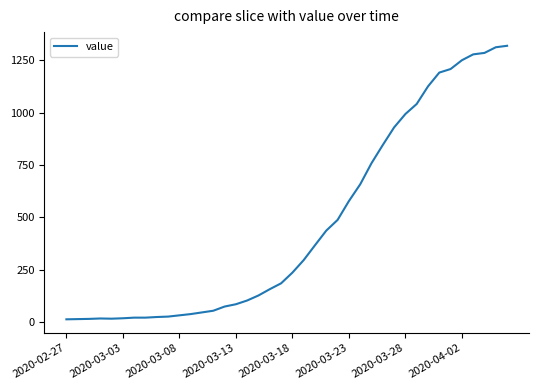

What is the maximum value shown in the chart?

1320